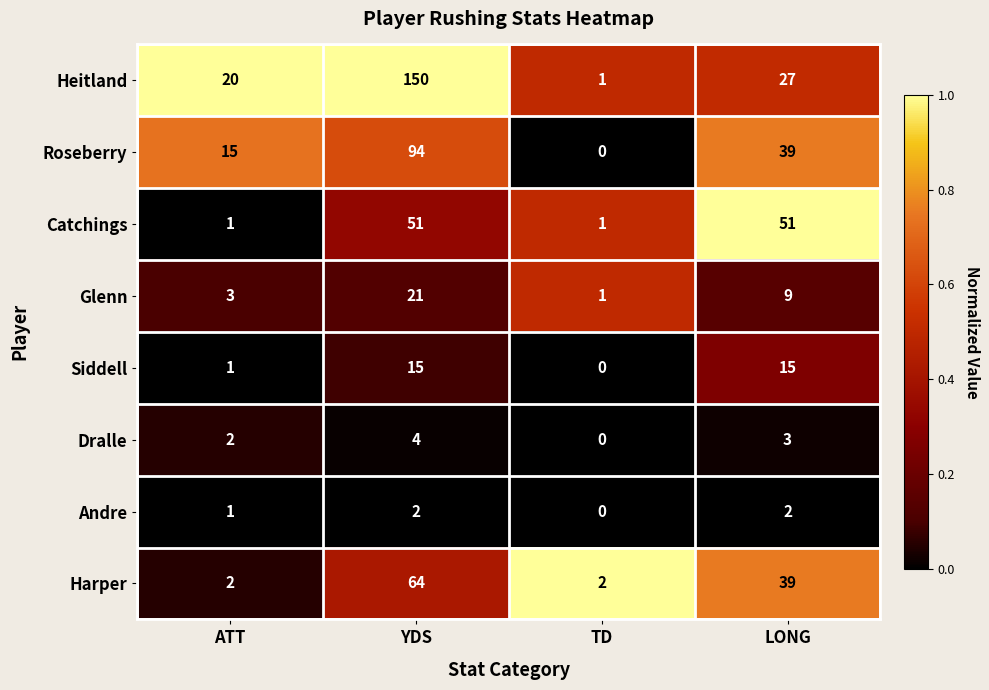

What is the difference between the maximum and second lowest values in the Siddell series?

14